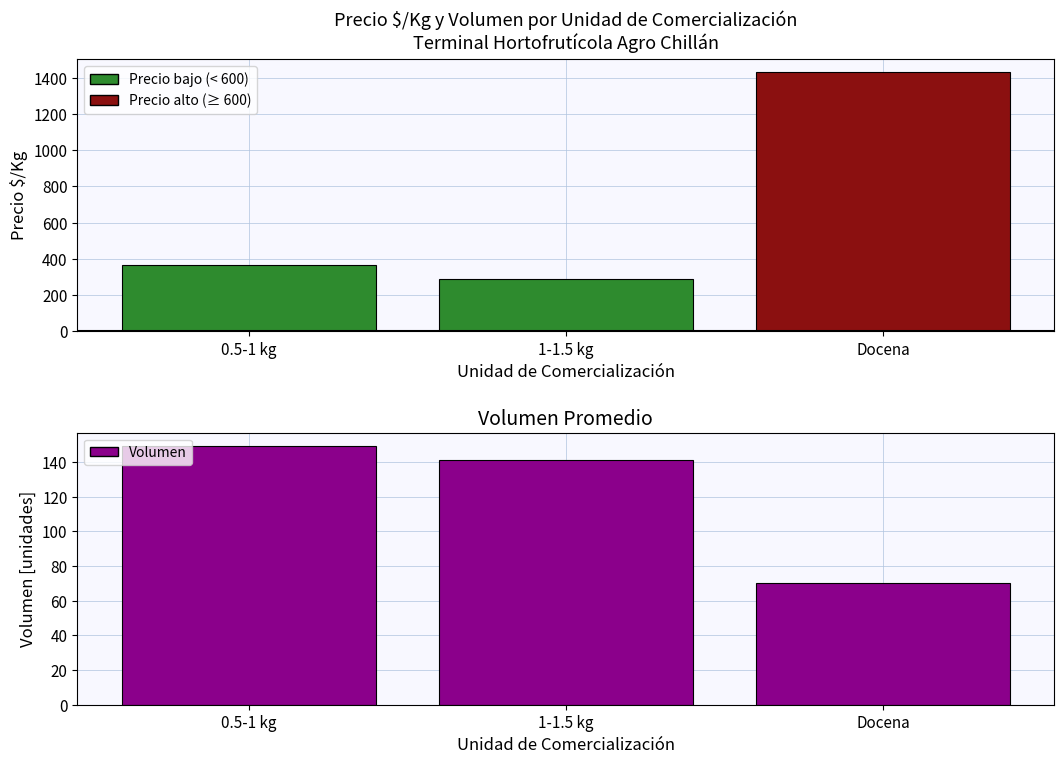

What is the label of the 1st bar from the right?

Docena